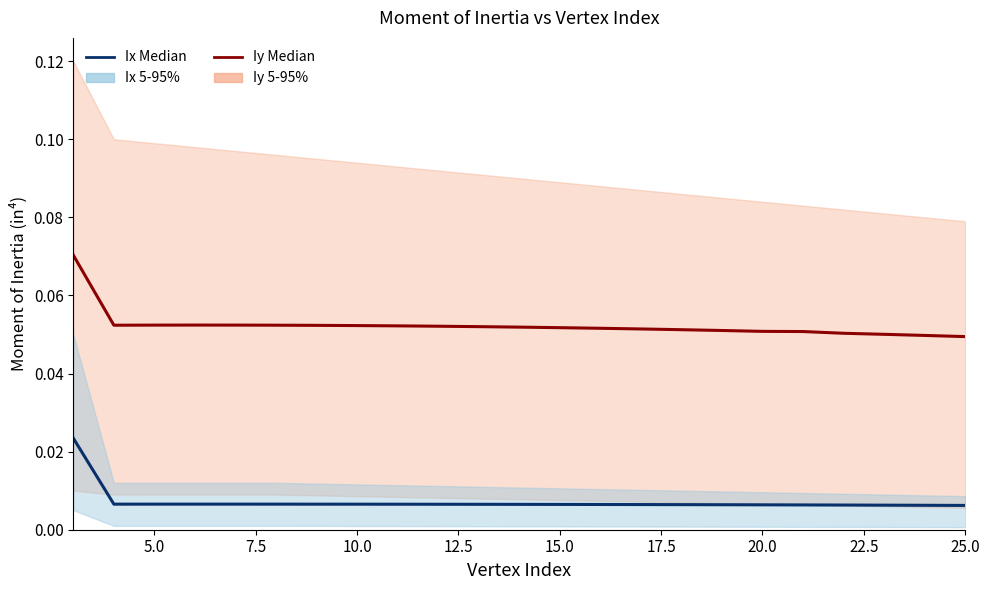

True or false: Iy Median and Ix Median cross at least once.

False